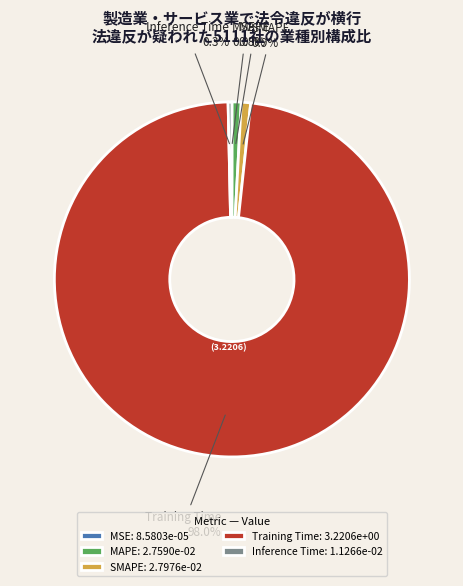

Is it true that SMAPE is 11% of the pie?

False